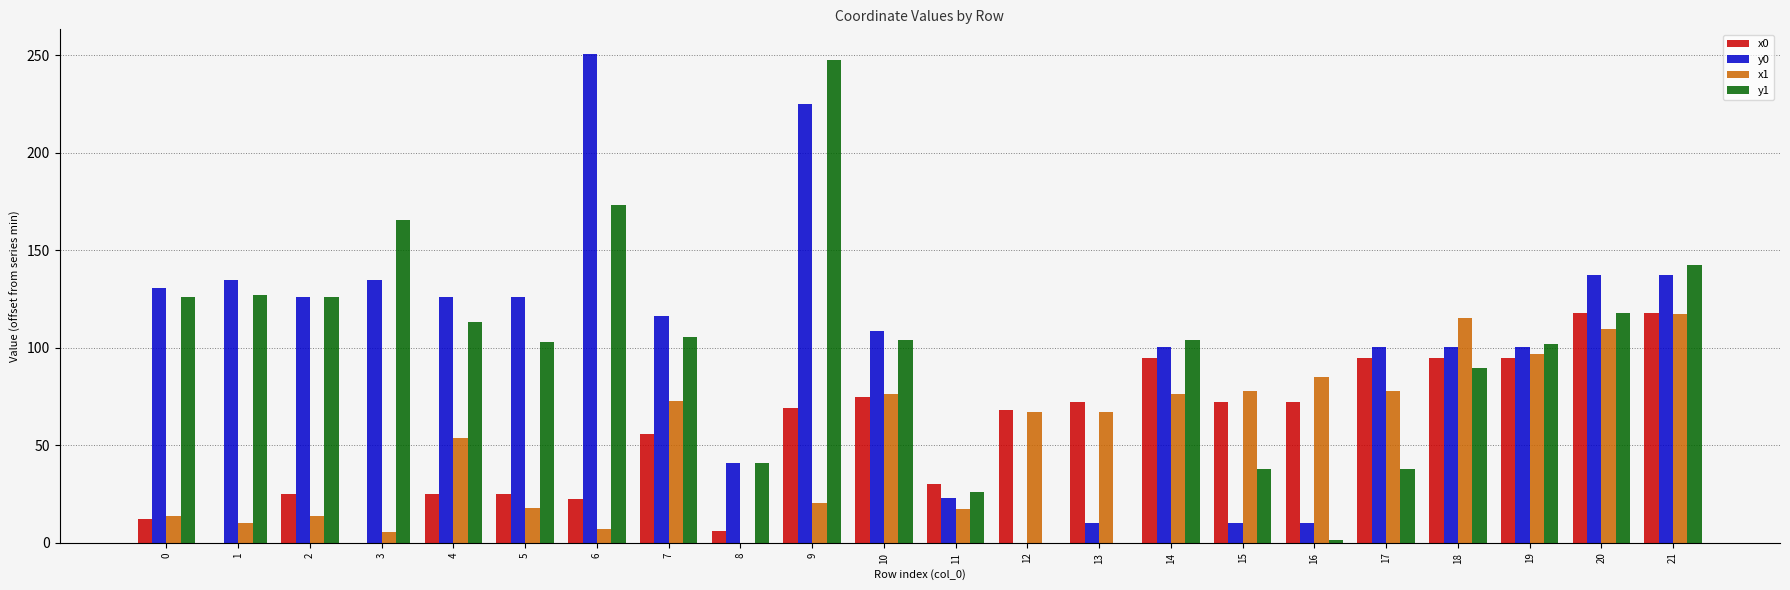

Which series changed the most between 9 and 17?

y1